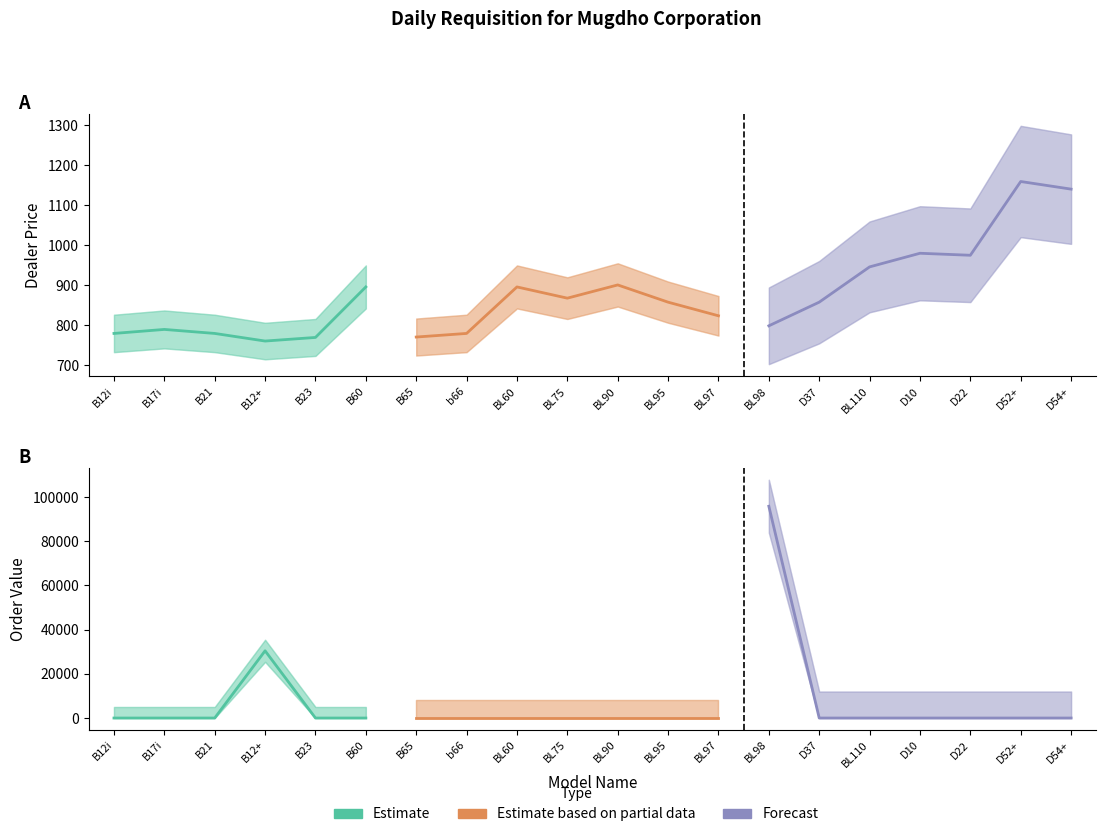

What is the average value of the Dealer Price series?

876.8